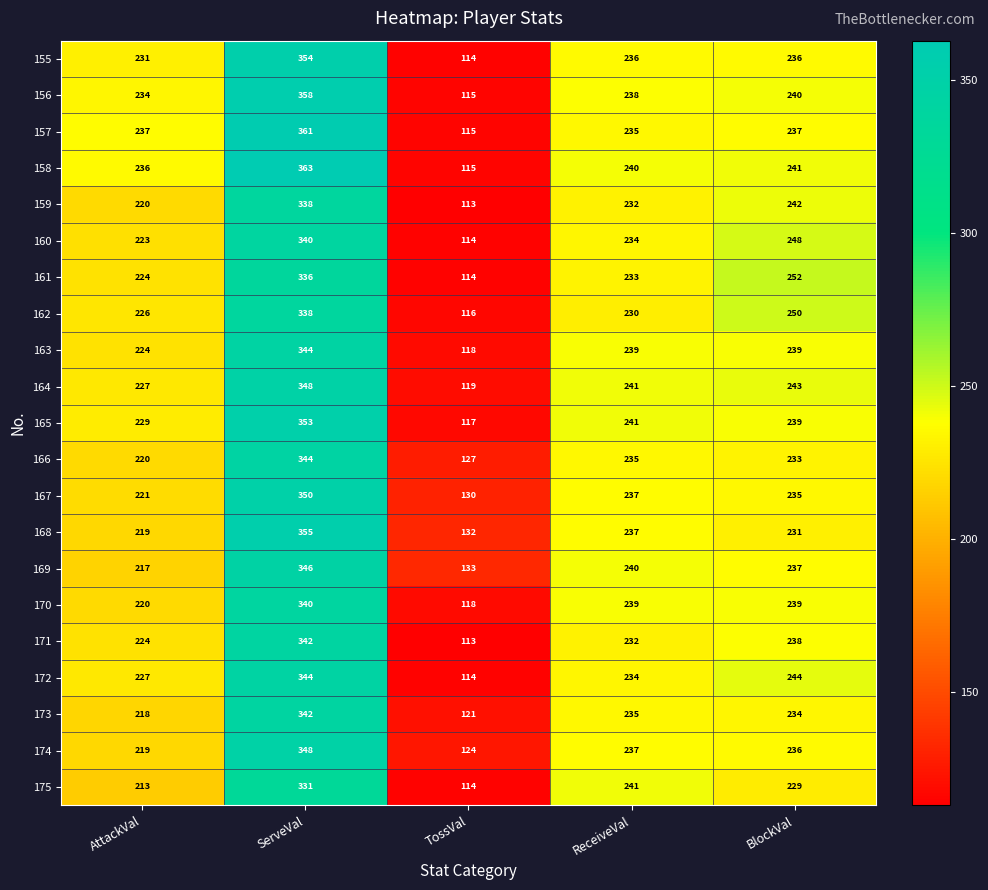

What is the spread (max minus min) of values at TossVal?

20